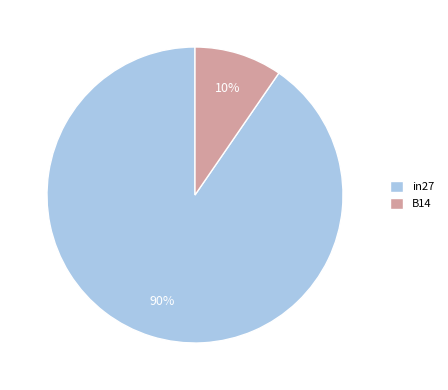

Is it true that B14 is 10% of the pie?

True